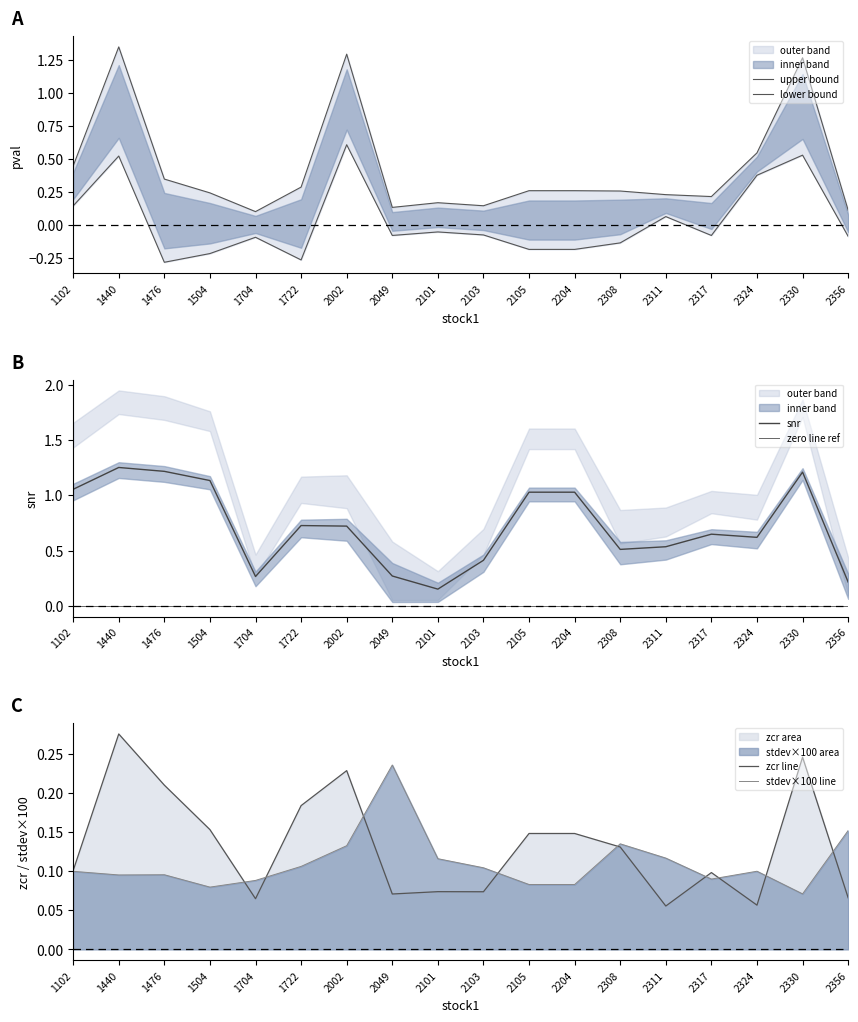

Reading left to right, extract all data points from this chart.

upper bound: 1102=0.4	1440=1.3	1476=0.3	1504=0.2	1704=0.1	1722=0.3	2002=1.3	2049=0.1	2101=0.2	2103=0.1	2105=0.3	2204=0.3	2308=0.3	2311=0.2	2317=0.2	2324=0.5	2330=1.3	2356=0.1
lower bound: 1102=0.1	1440=0.5	1476=-0.3	1504=-0.2	1704=-0.1	1722=-0.3	2002=0.6	2049=-0.1	2101=-0.1	2103=-0.1	2105=-0.2	2204=-0.2	2308=-0.1	2311=0.1	2317=-0.1	2324=0.4	2330=0.5	2356=-0.1
snr: 1102=1.1	1440=1.3	1476=1.2	1504=1.1	1704=0.3	1722=0.7	2002=0.7	2049=0.3	2101=0.2	2103=0.4	2105=1.0	2204=1.0	2308=0.5	2311=0.5	2317=0.6	2324=0.6	2330=1.2	2356=0.2
zero line ref: 1102=0.0	1440=0.0	1476=0.0	1504=0.0	1704=0.0	1722=0.0	2002=0.0	2049=0.0	2101=0.0	2103=0.0	2105=0.0	2204=0.0	2308=0.0	2311=0.0	2317=0.0	2324=0.0	2330=0.0	2356=0.0
zcr line: 1102=0.1	1440=0.3	1476=0.2	1504=0.2	1704=0.1	1722=0.2	2002=0.2	2049=0.1	2101=0.1	2103=0.1	2105=0.1	2204=0.1	2308=0.1	2311=0.1	2317=0.1	2324=0.1	2330=0.2	2356=0.1
stdev×100 line: 1102=0.1	1440=0.1	1476=0.1	1504=0.1	1704=0.1	1722=0.1	2002=0.1	2049=0.2	2101=0.1	2103=0.1	2105=0.1	2204=0.1	2308=0.1	2311=0.1	2317=0.1	2324=0.1	2330=0.1	2356=0.2